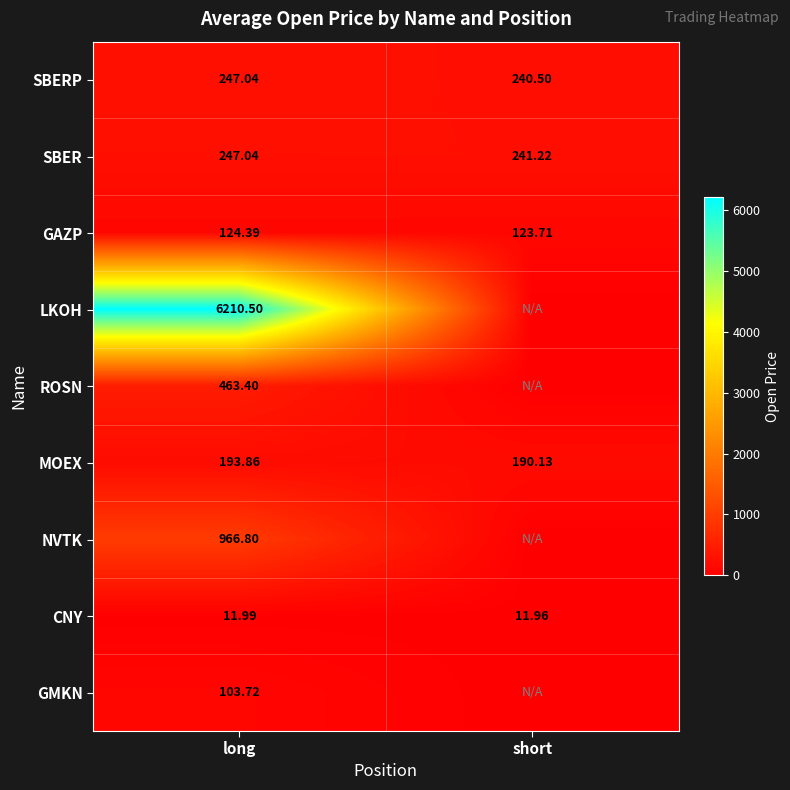

Which category has the lowest value in the CNY series?

short